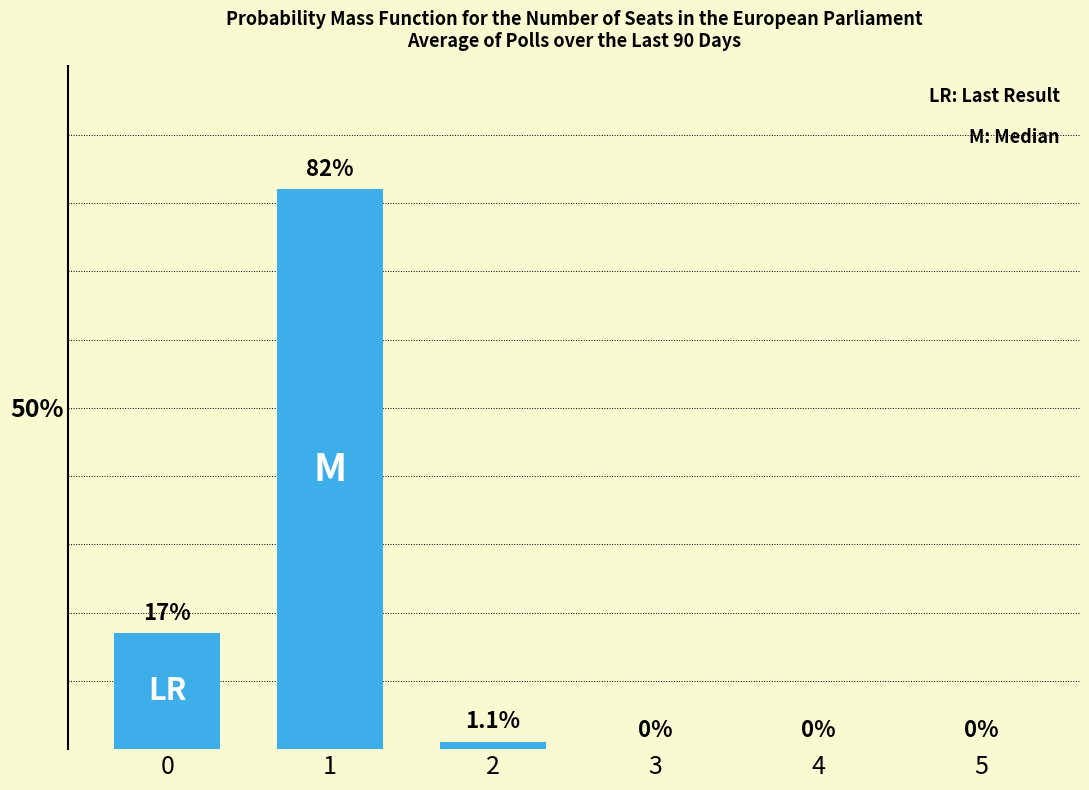

True or false: the data shows -45.2 at 3.

False